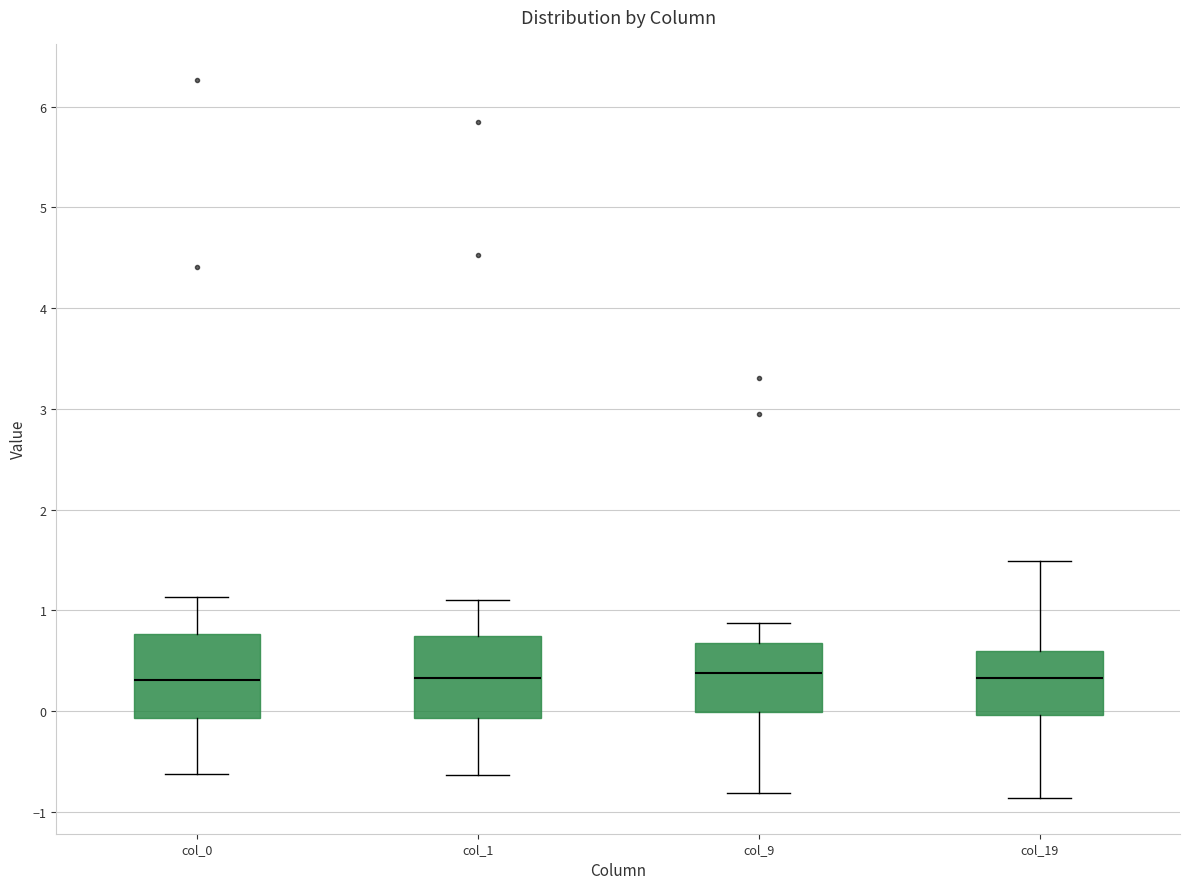

Reading left to right, read every box against the y-axis: the position of its median line, the range the box covers, and the ends of its whiskers. The values are not printed on the chart, so give them approximately, as read against the axis.

col_0: median 0.3, box -0.1 to 0.8, whiskers -0.6 to 1.1
col_1: median 0.3, box -0.1 to 0.7, whiskers -0.6 to 1.1
col_9: median 0.4, box 0.0 to 0.7, whiskers -0.8 to 0.9
col_19: median 0.3, box 0.0 to 0.6, whiskers -0.9 to 1.5